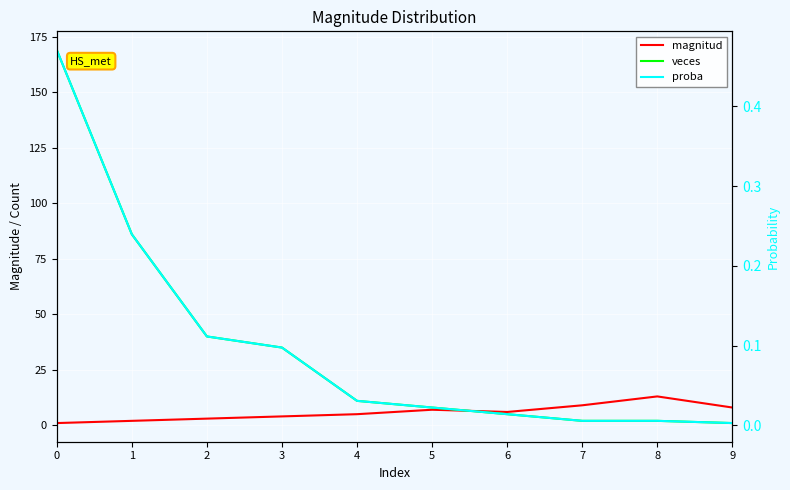

What are all the series names shown in the legend?

magnitud, veces, proba